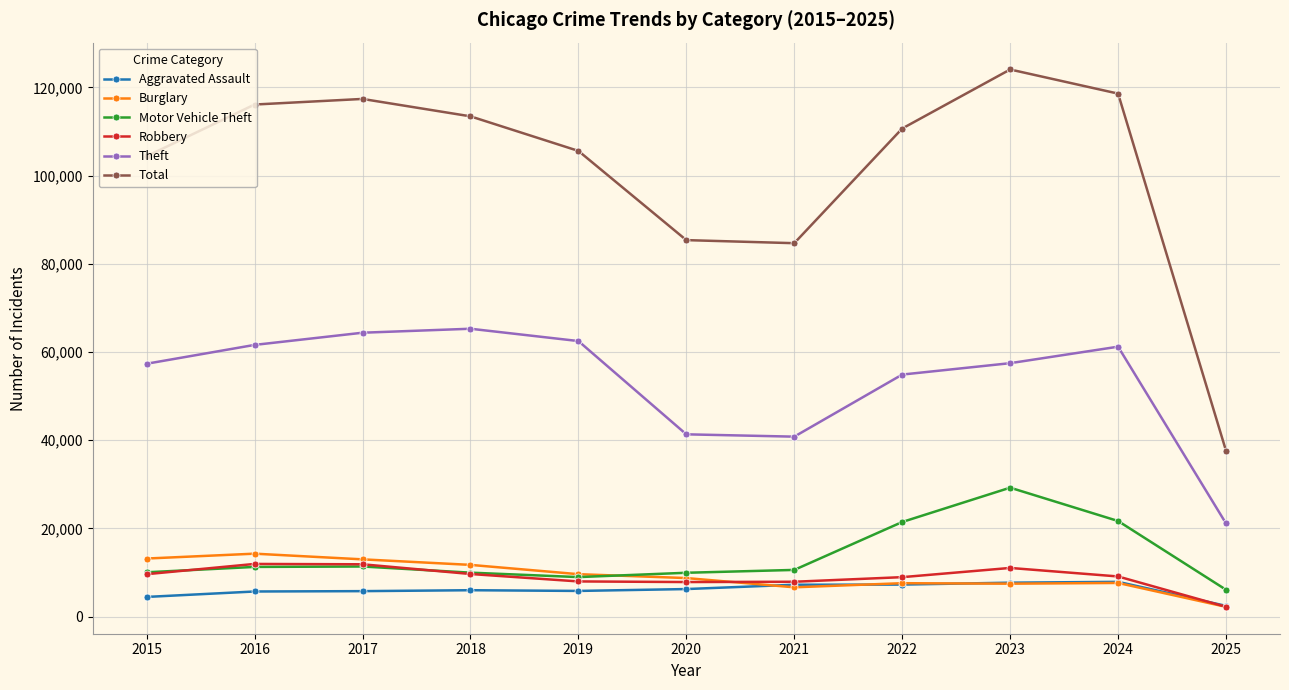

What is the value of the Burglary point at the 1st from the left?

13184